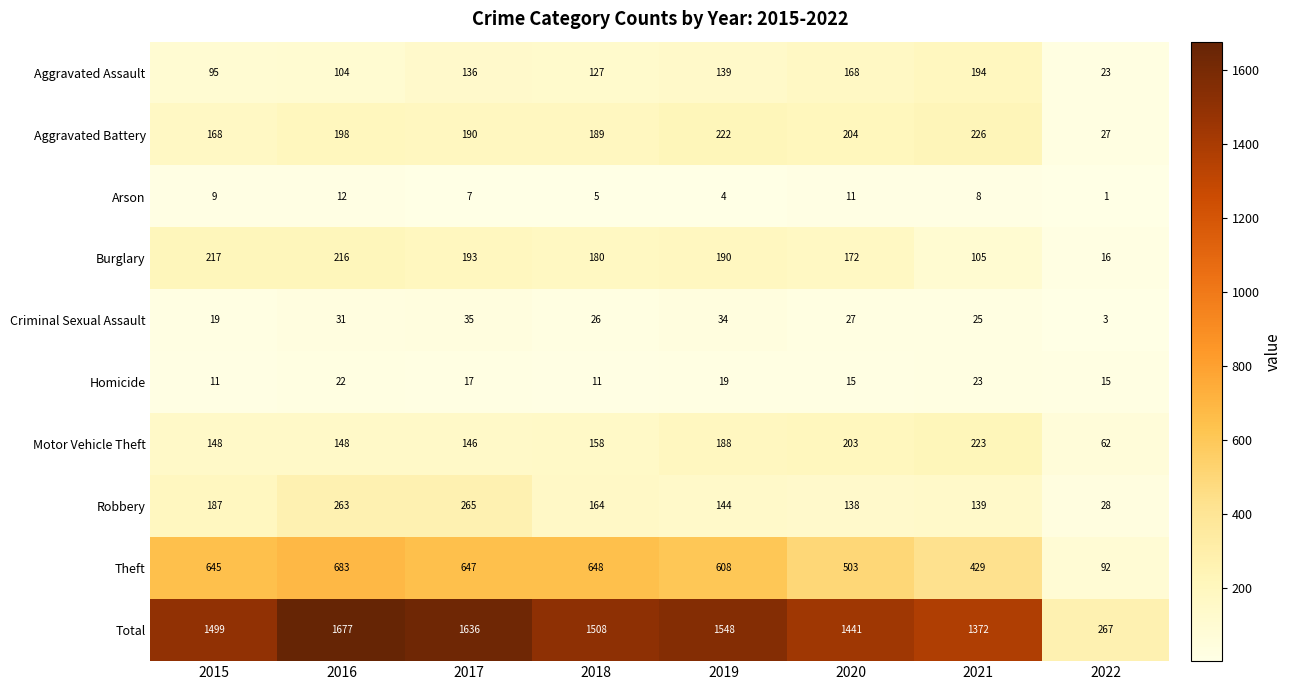

At which label is Burglary closest to 116?

2021